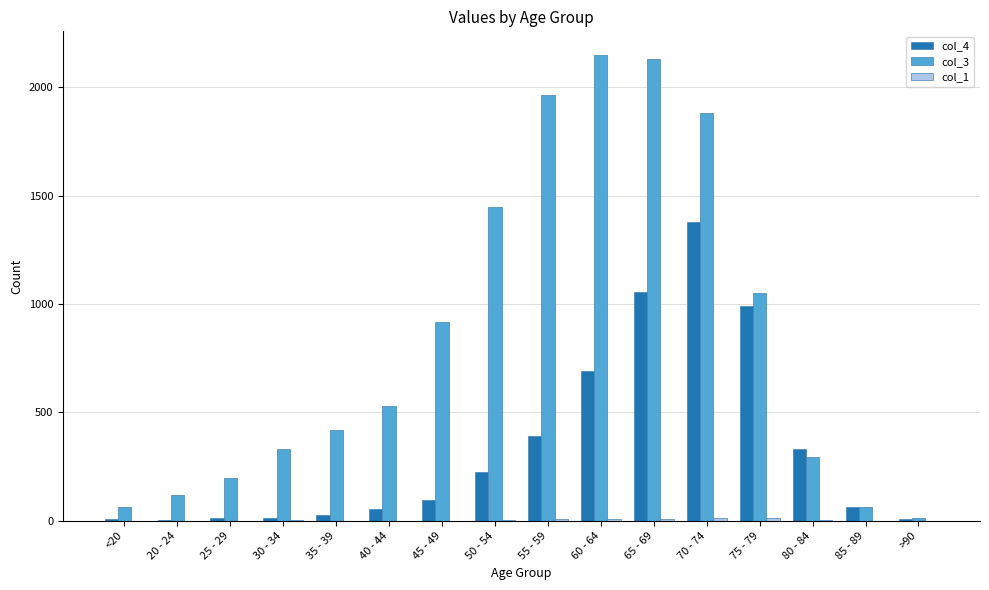

True or false: col_3 has a value of 1450 at 50 - 54.

True